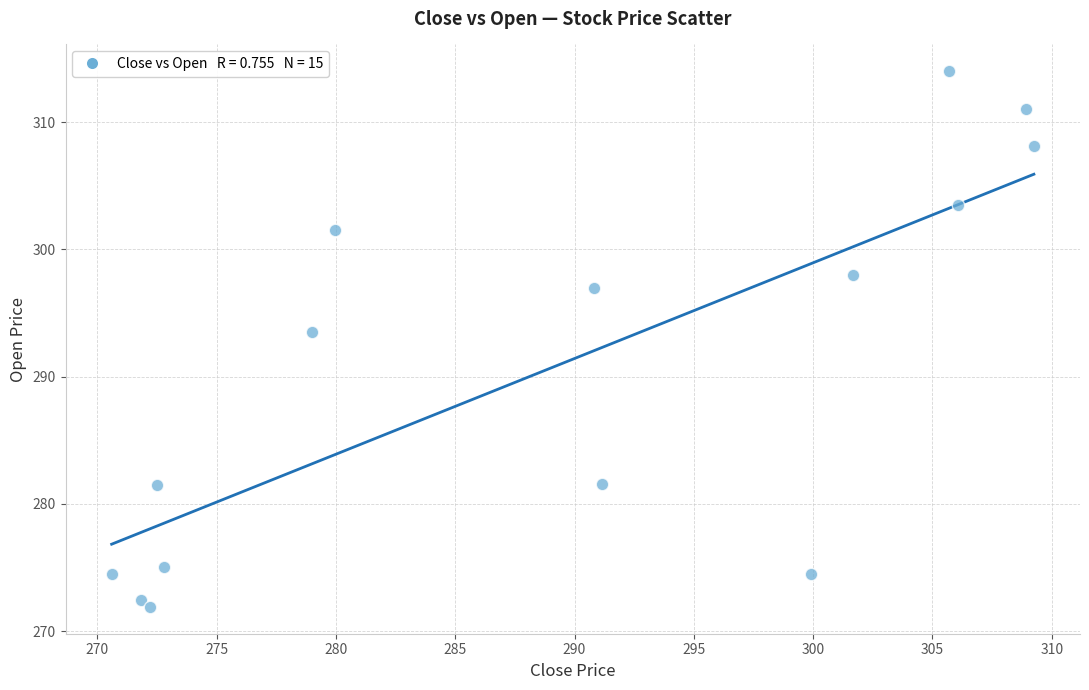

What Y value in the scatter plot is closest to 292?

293.5